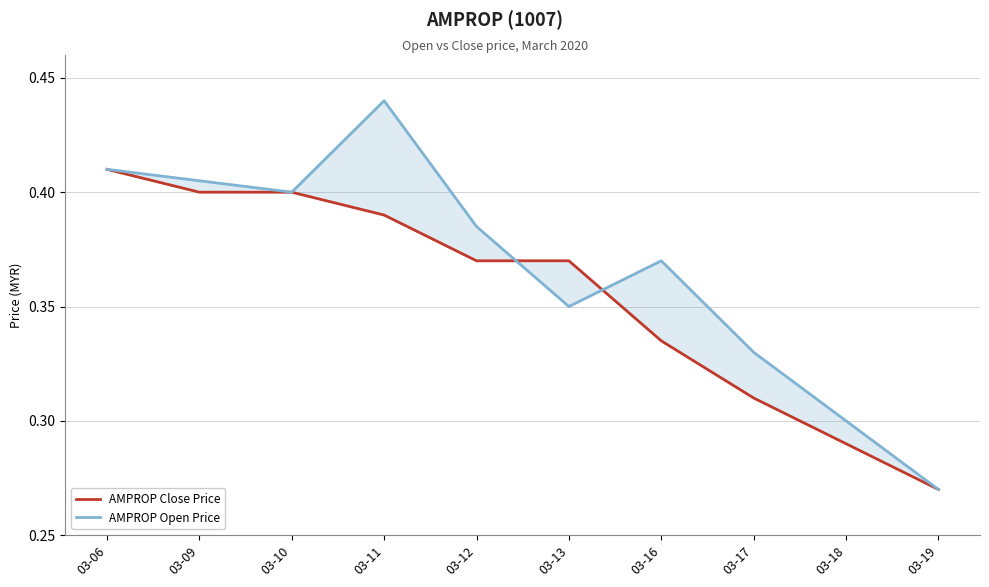

How many lines are shown in the chart?

2